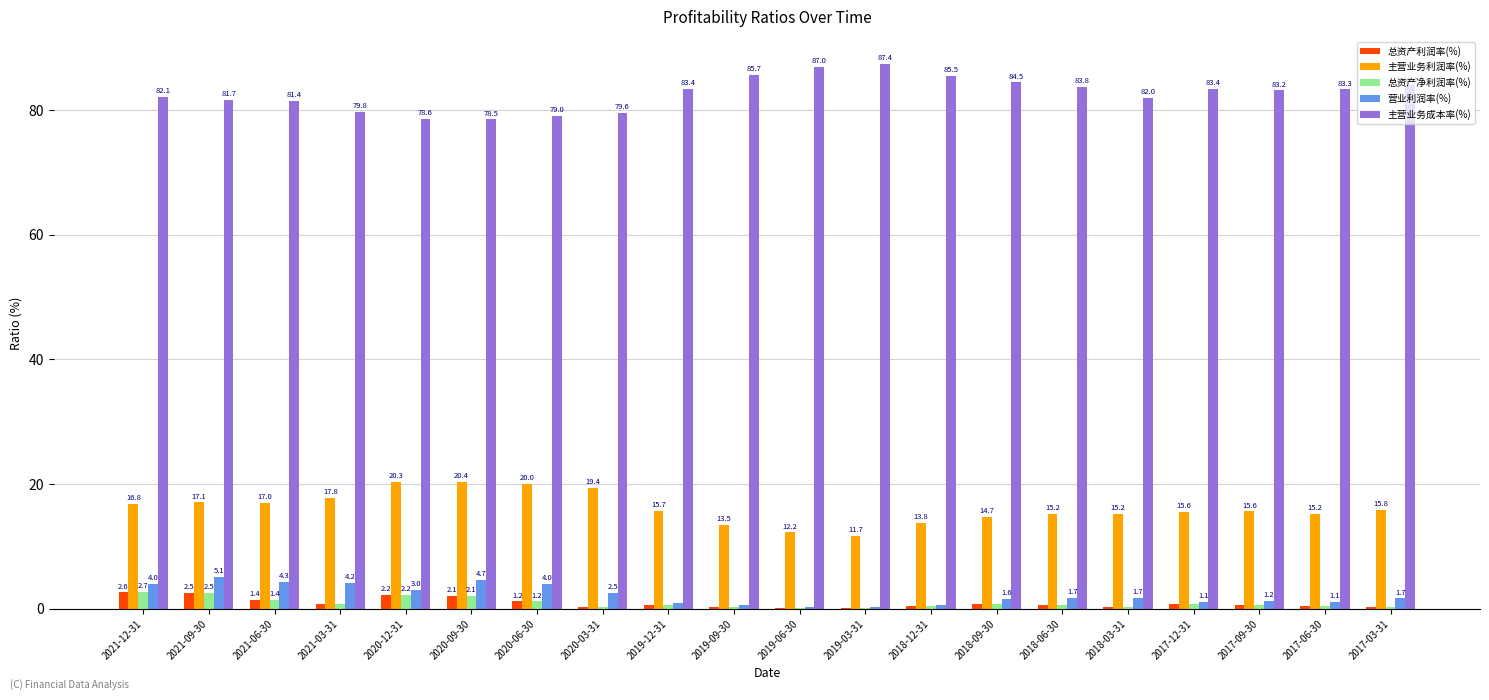

Which series changed the most between 2021-03-31 and 2020-12-31?

主营业务利润率(%)